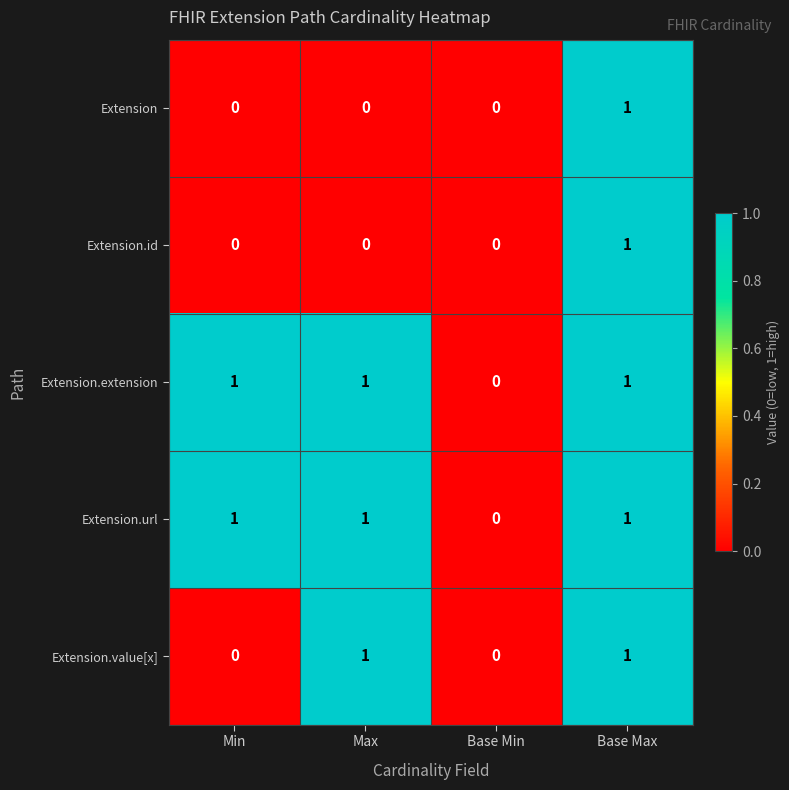

What is the total value across all series at Max?

3